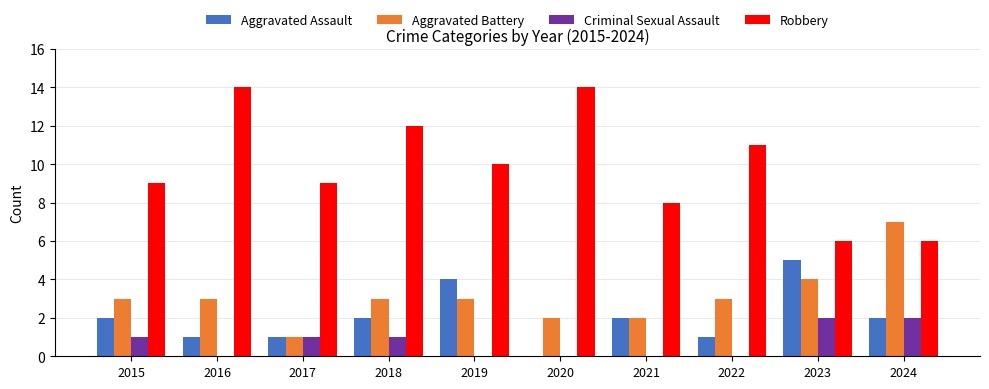

Reading left to right, what are all the values shown in this chart?

Aggravated Assault: 2015=2	2016=1	2017=1	2018=2	2019=4	2020=0	2021=2	2022=1	2023=5	2024=2
Aggravated Battery: 2015=3	2016=3	2017=1	2018=3	2019=3	2020=2	2021=2	2022=3	2023=4	2024=7
Criminal Sexual Assault: 2015=1	2016=0	2017=1	2018=1	2019=0	2020=0	2021=0	2022=0	2023=2	2024=2
Robbery: 2015=9	2016=14	2017=9	2018=12	2019=10	2020=14	2021=8	2022=11	2023=6	2024=6